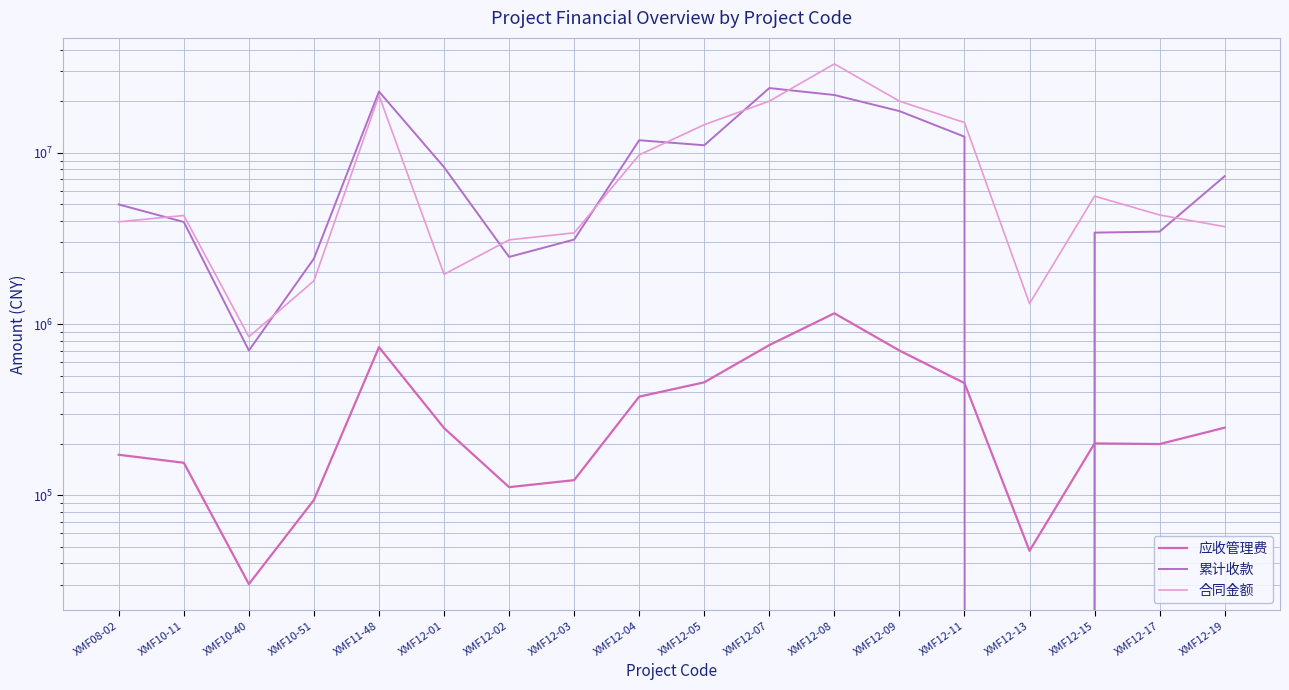

What is the spread (max minus min) of values at XMF12-07?

23094549.3